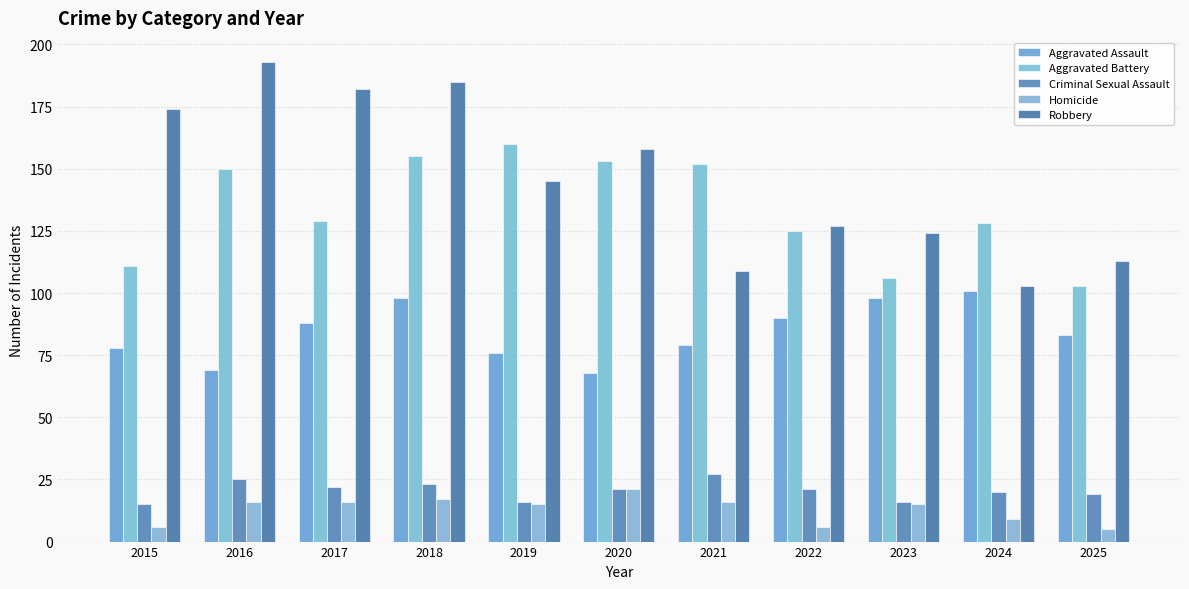

What is the average value of the Homicide series?

13